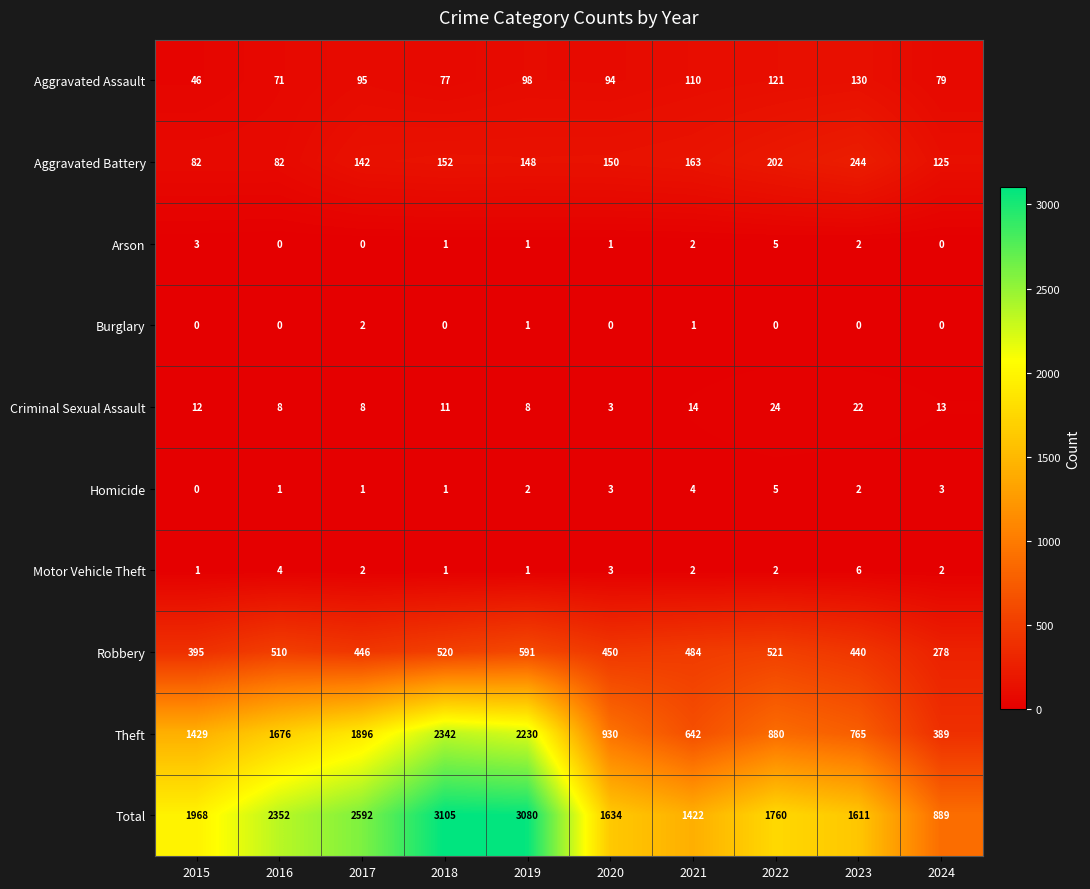

True or false: Aggravated Battery has a value of 129 at 2016.

False